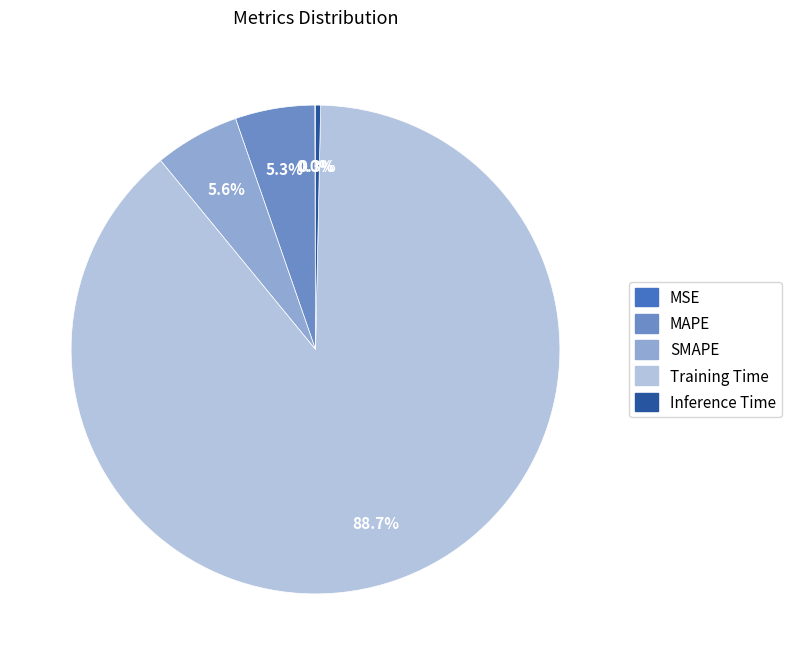

Do Training Time and SMAPE together represent more than half of the pie?

Yes